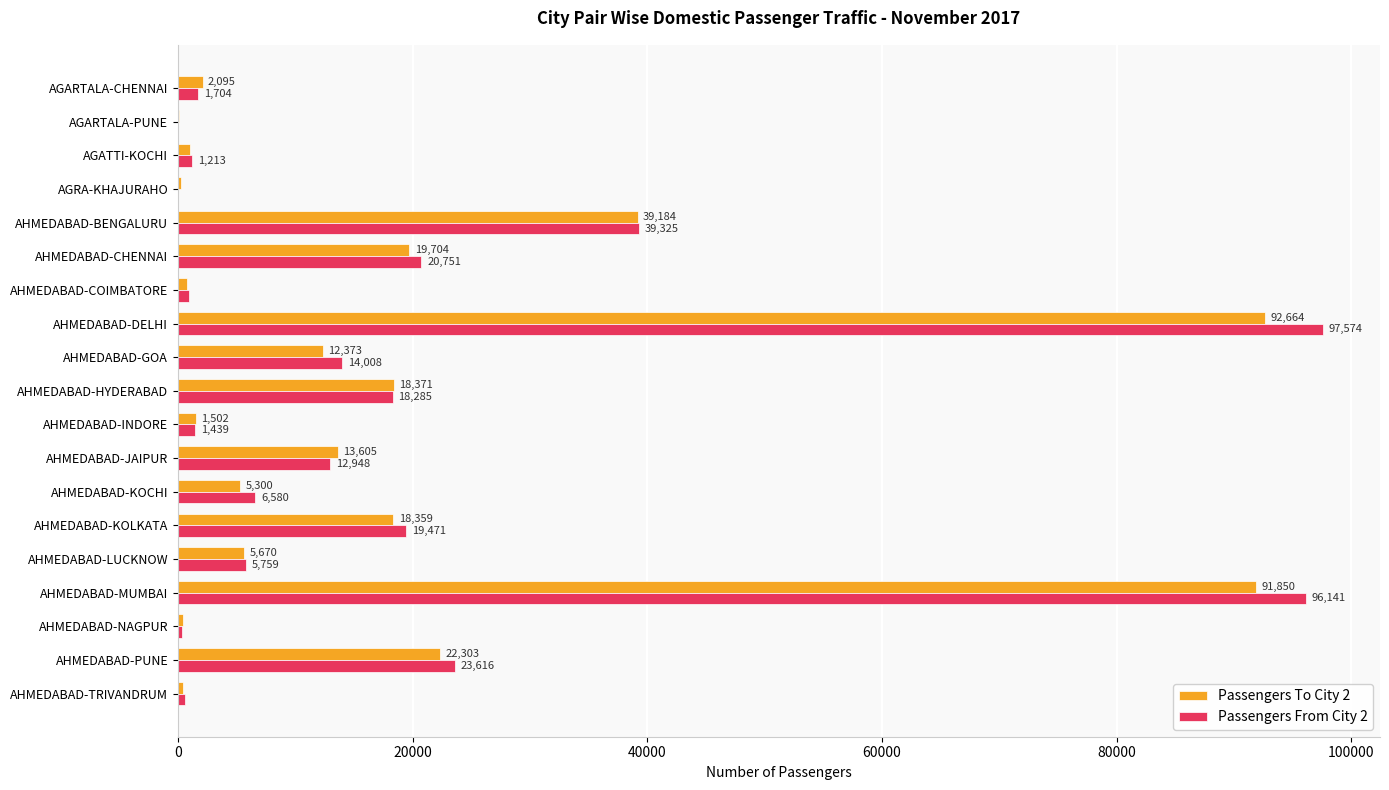

What is the sum of all Passengers From City 2 values?

360747